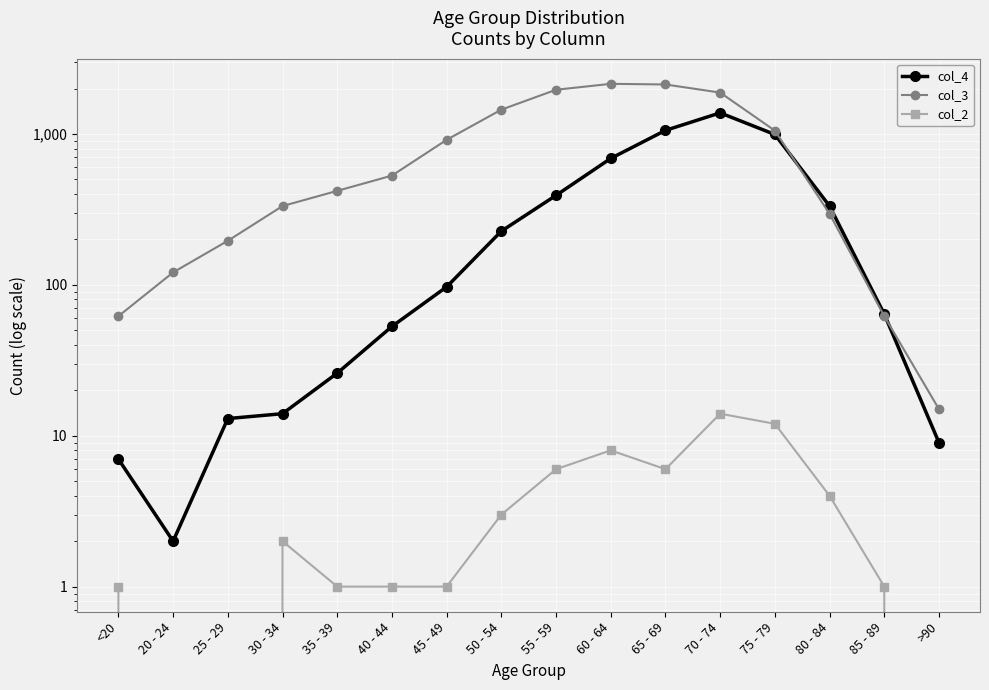

Rank the series by their maximum value, from highest to lowest.

col_3, col_4, col_2